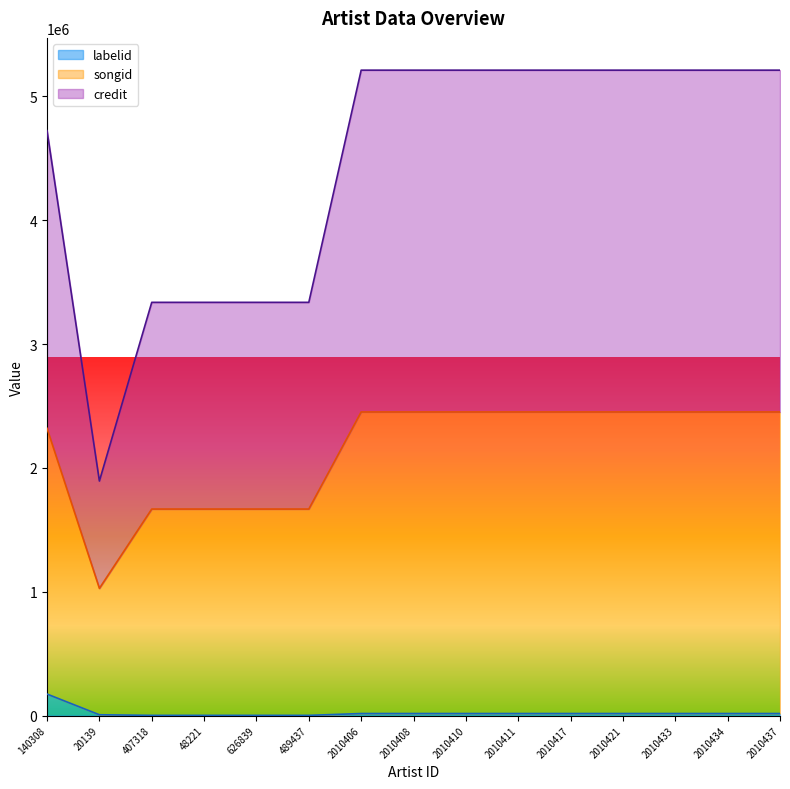

At 20139, list the series in order from smallest to largest.

labelid, songid, credit